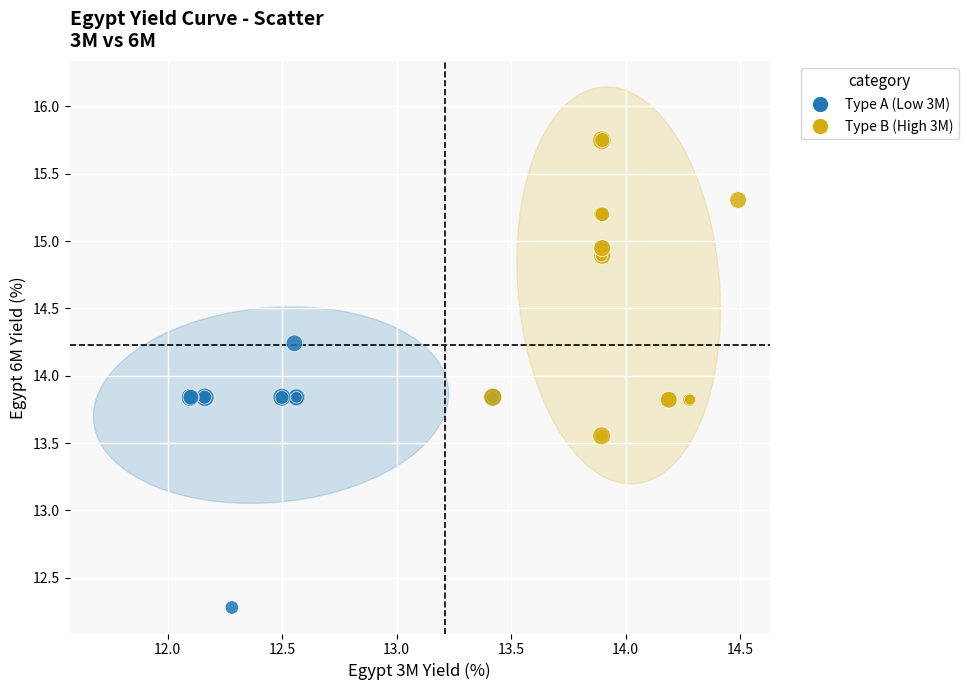

What are all the series names shown in the legend?

Type A (Low 3M), Type B (High 3M)